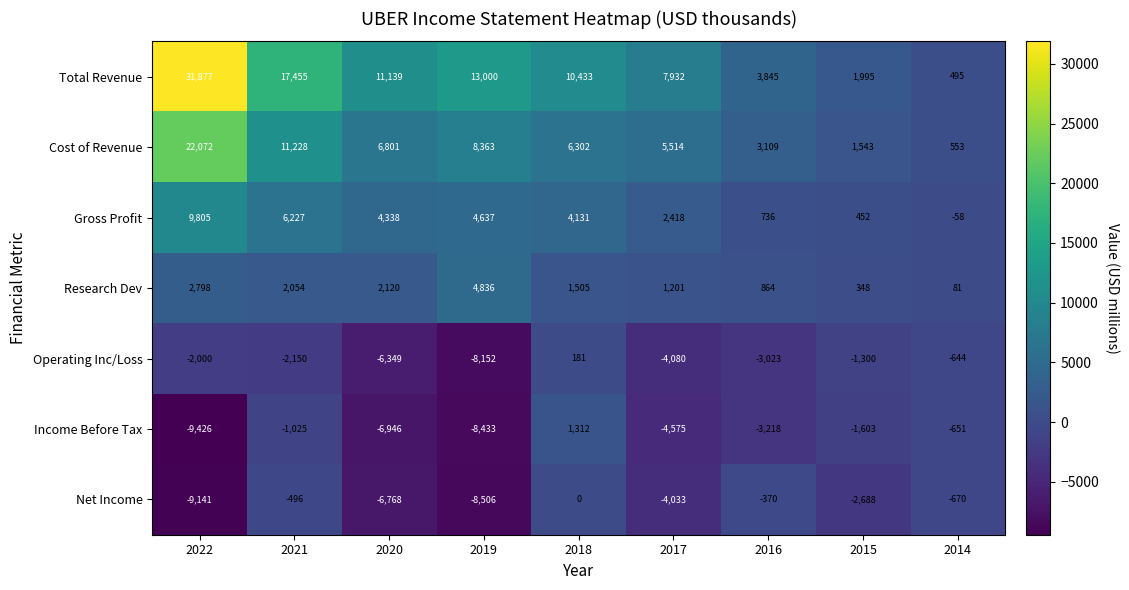

What is the average value of the Cost of Revenue series?

7276